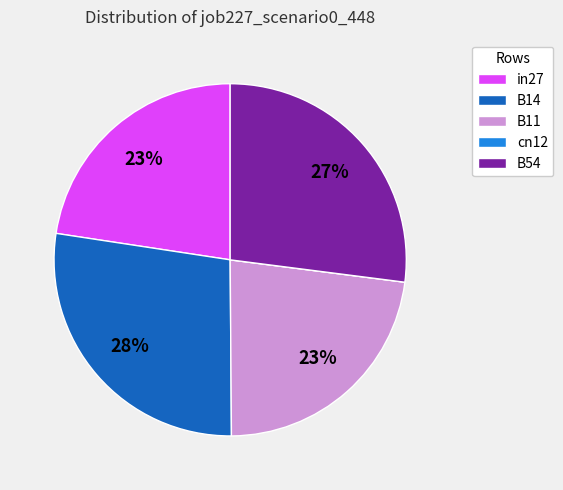

To the nearest percent, what is the average slice percentage?

20%